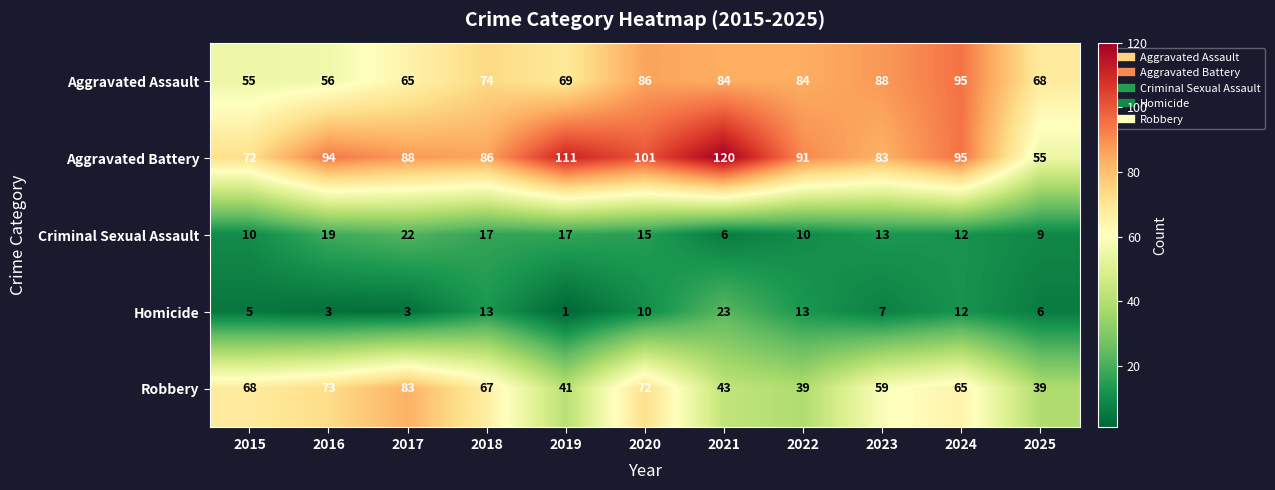

What is the smallest value displayed?

1